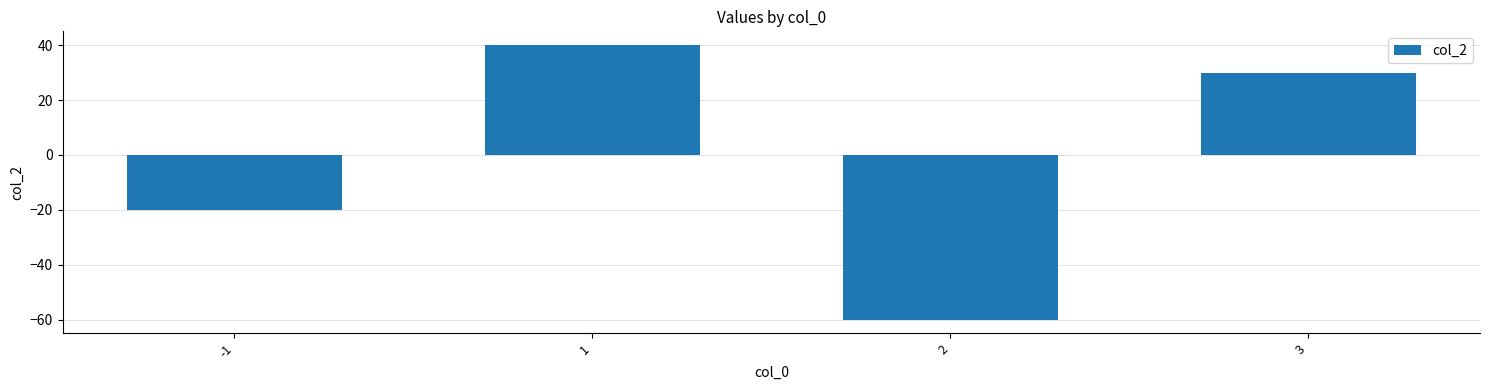

Reading left to right, what are all the values shown in this chart?

-20	40	-60	30